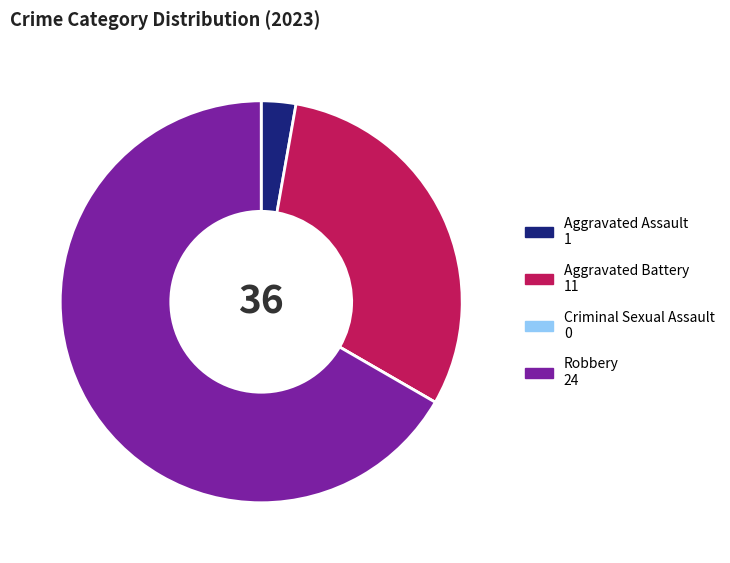

Which slice represents more than half of the pie?

Robbery